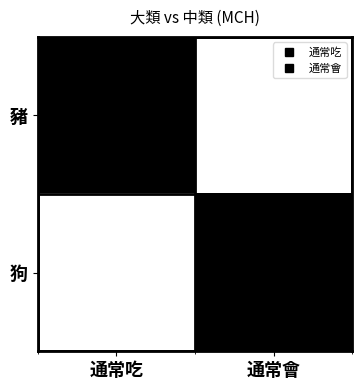

Rank the series by their maximum value, from highest to lowest.

豬, 狗